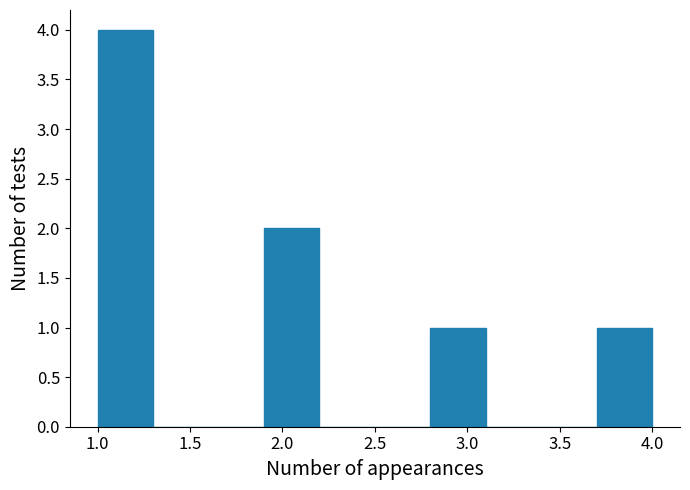

Over which range of the x-axis is the bar tallest?

1.0 to 1.3